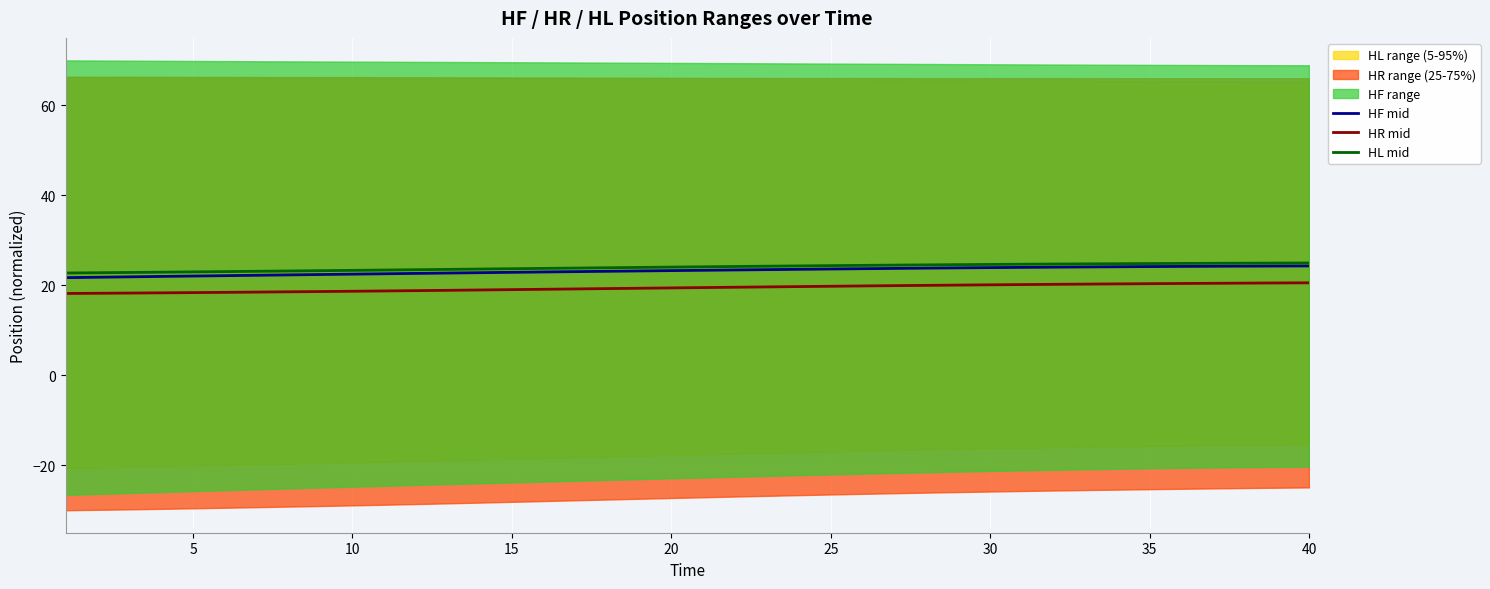

Reading left to right, transcribe all the data shown in this chart.

HF mid: 21.7	21.8	21.9	22.0	22.1	22.1	22.2	22.3	22.4	22.5	22.6	22.6	22.7	22.8	22.9	23.0	23.0	23.1	23.2	23.3	23.3	23.4	23.5	23.6	23.6	23.7	23.8	23.8	23.9	23.9	24.0	24.0	24.1	24.1	24.2	24.2	24.2	24.3	24.3	24.3
HR mid: 18.2	18.2	18.3	18.3	18.4	18.4	18.5	18.6	18.6	18.7	18.7	18.8	18.9	19.0	19.0	19.1	19.2	19.3	19.3	19.4	19.5	19.6	19.6	19.7	19.8	19.9	19.9	20.0	20.0	20.1	20.2	20.2	20.3	20.3	20.4	20.4	20.4	20.5	20.5	20.6
HL mid: 22.7	22.8	22.9	22.9	23.0	23.0	23.1	23.2	23.3	23.3	23.4	23.5	23.5	23.6	23.7	23.8	23.8	23.9	24.0	24.0	24.1	24.2	24.2	24.3	24.4	24.4	24.5	24.5	24.6	24.6	24.7	24.7	24.8	24.8	24.8	24.9	24.9	24.9	24.9	25.0